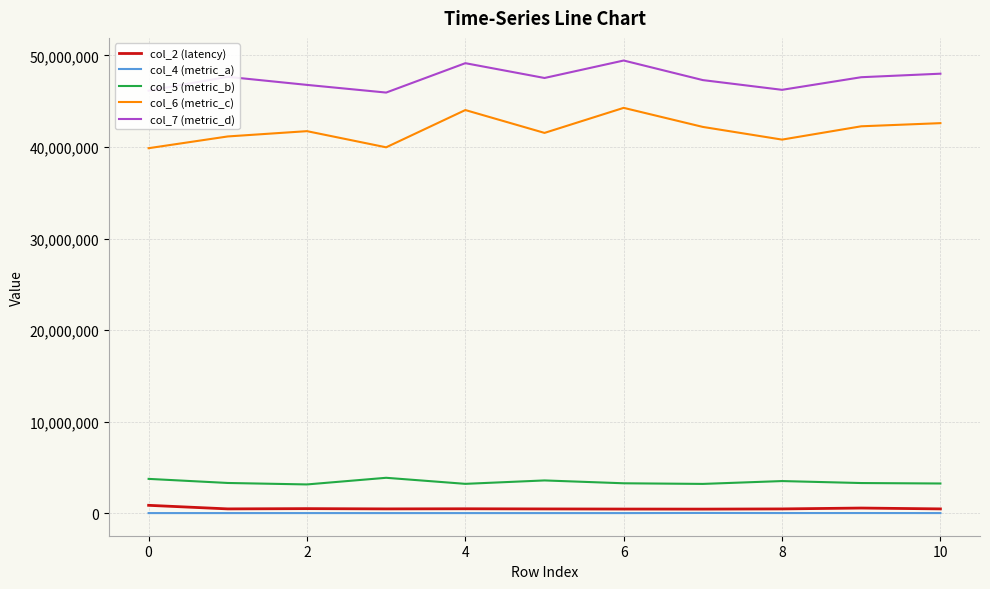

Is this an area chart (filled region under the line)?

No